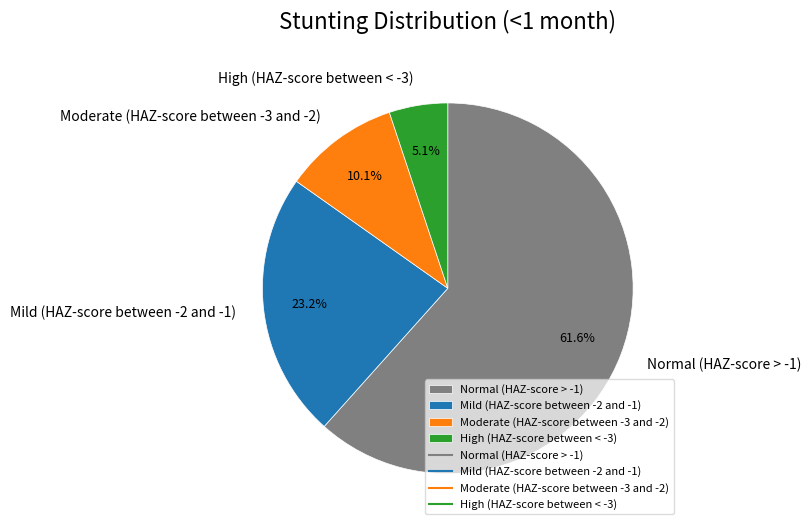

What percentage is the Moderate (HAZ-score between -3 and -2) slice, to the nearest percent?

10%